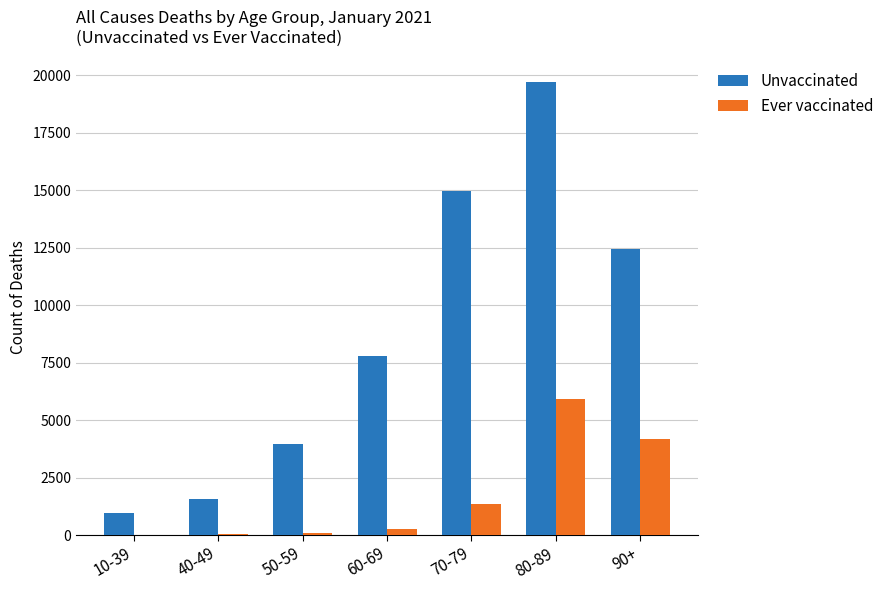

What is the approximate value of Ever vaccinated at 80-89, to the nearest 10?

5910